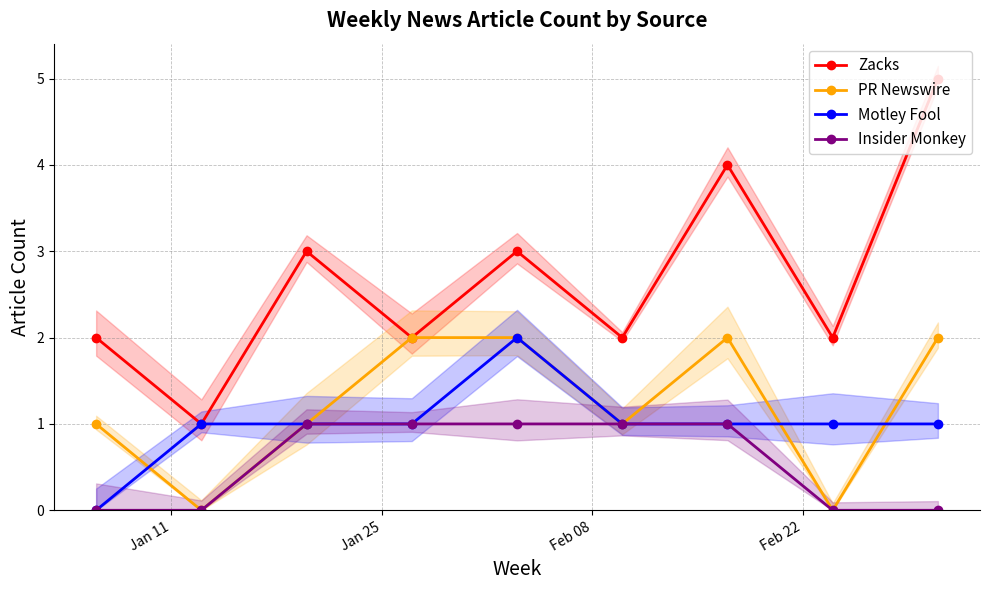

How many Insider Monkey values are between 0 and 1?

9